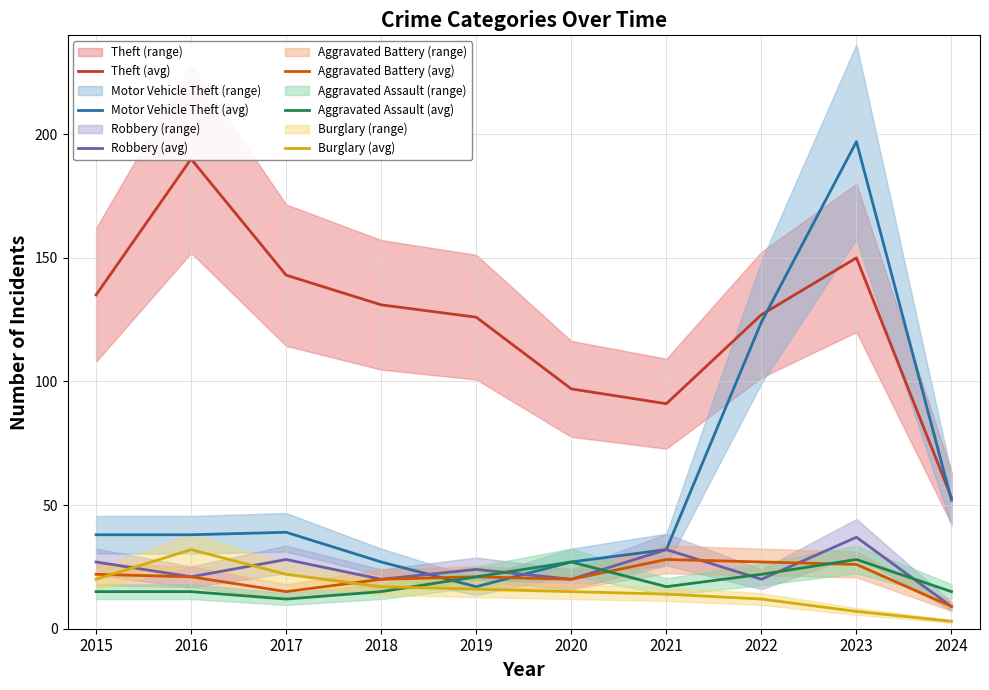

Is this an area chart (filled region under the line)?

No